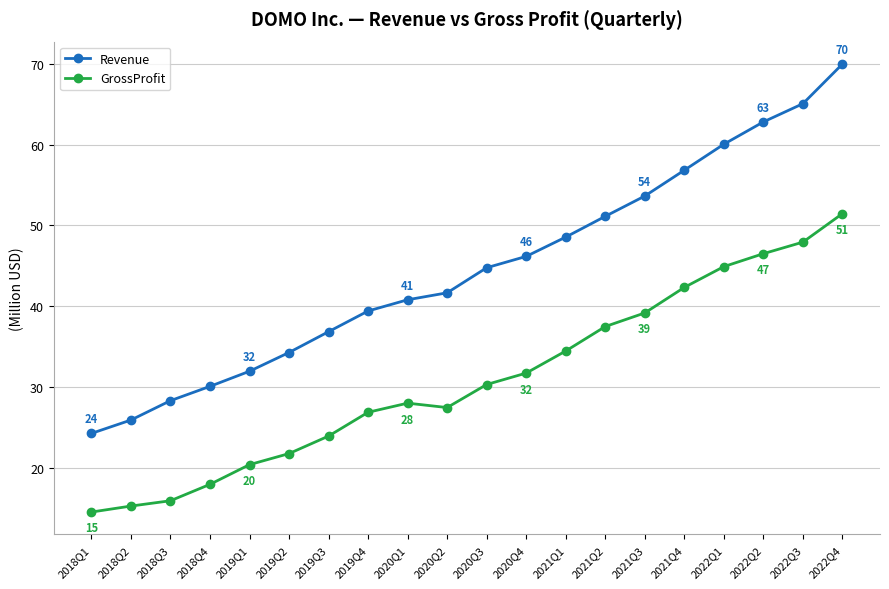

Is it true that GrossProfit equals 36.7 at 2019Q4?

False